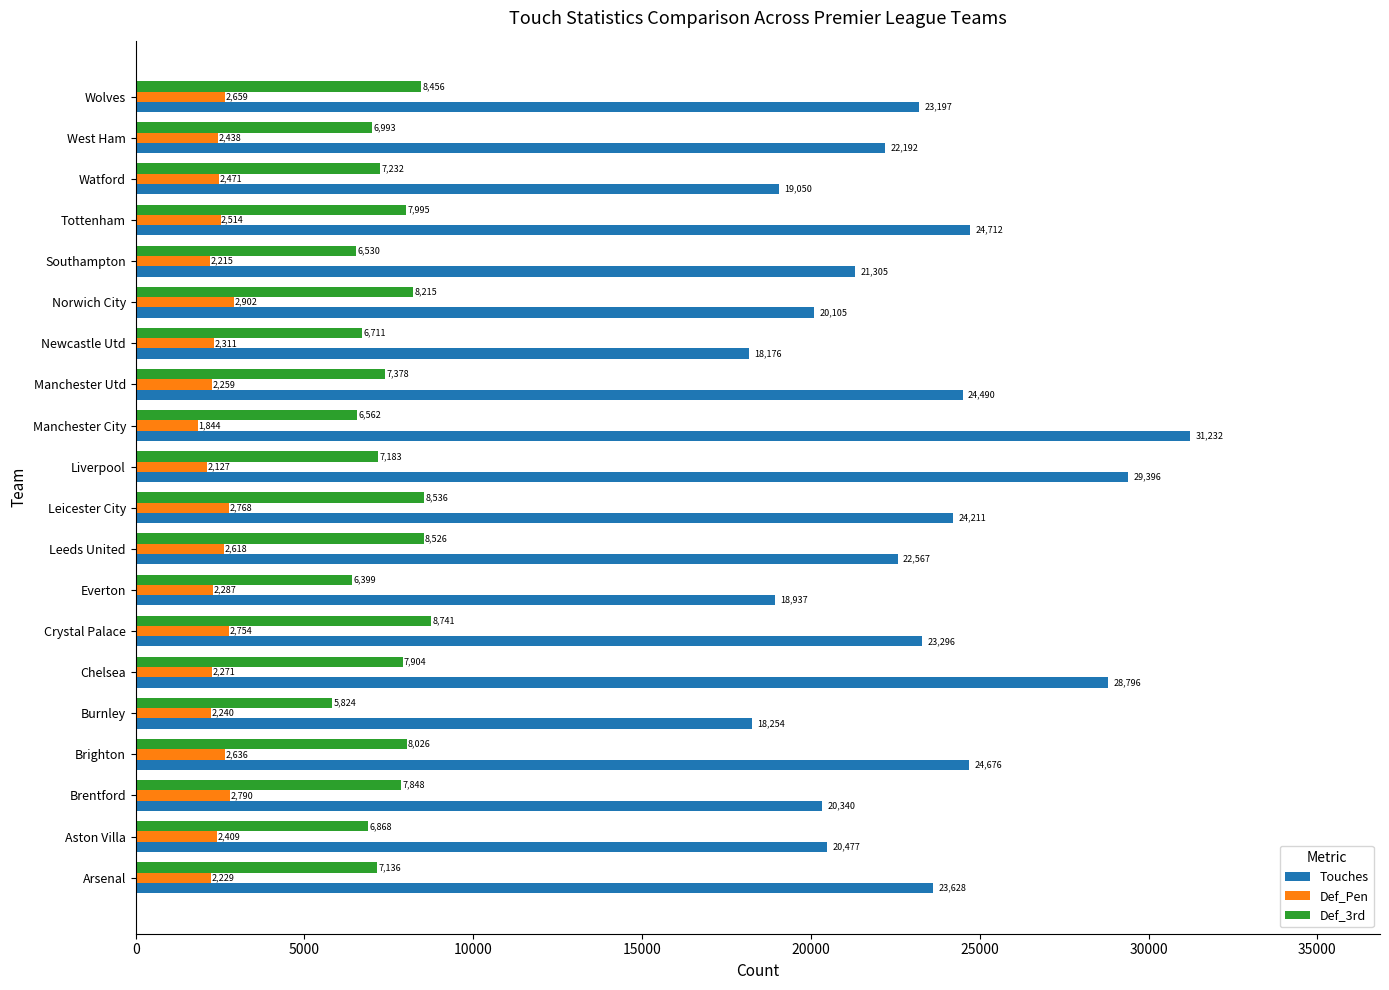

Where is Def_Pen nearest to the value 2373?

Aston Villa